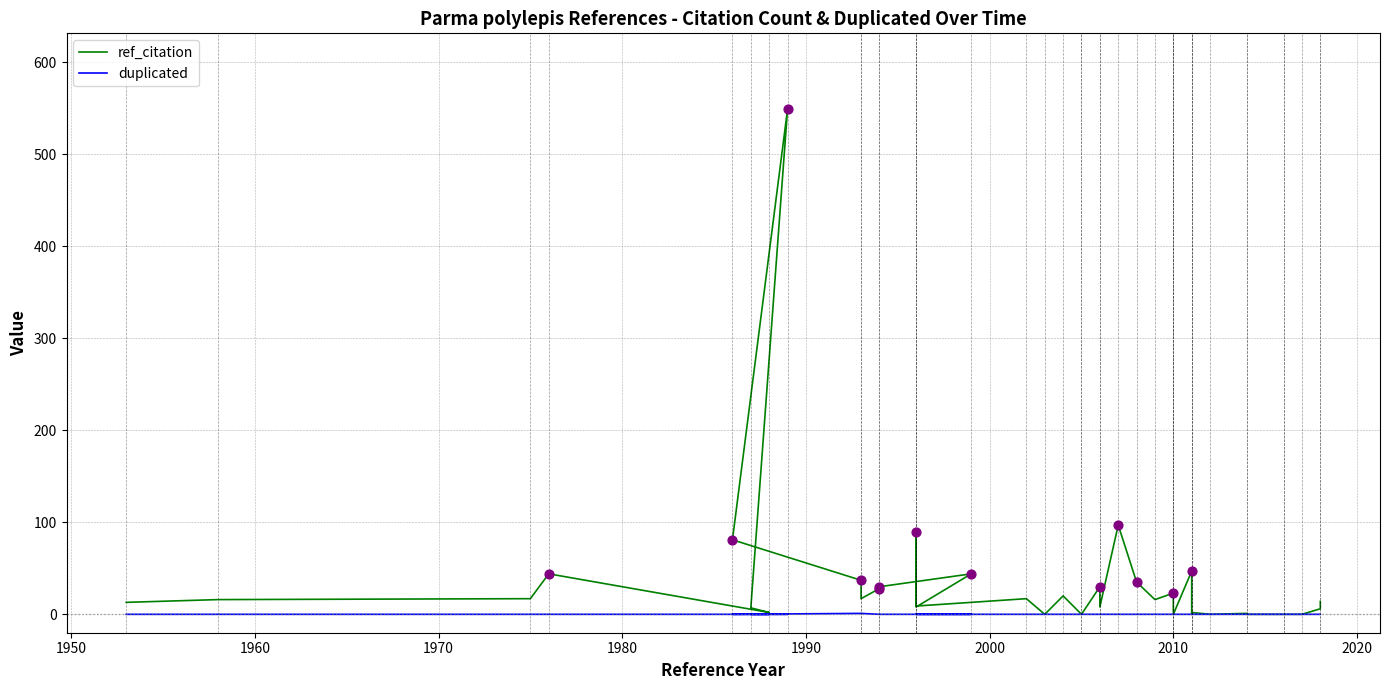

Is the value of duplicated at 30 greater than the value of ref_citation at 39?

No